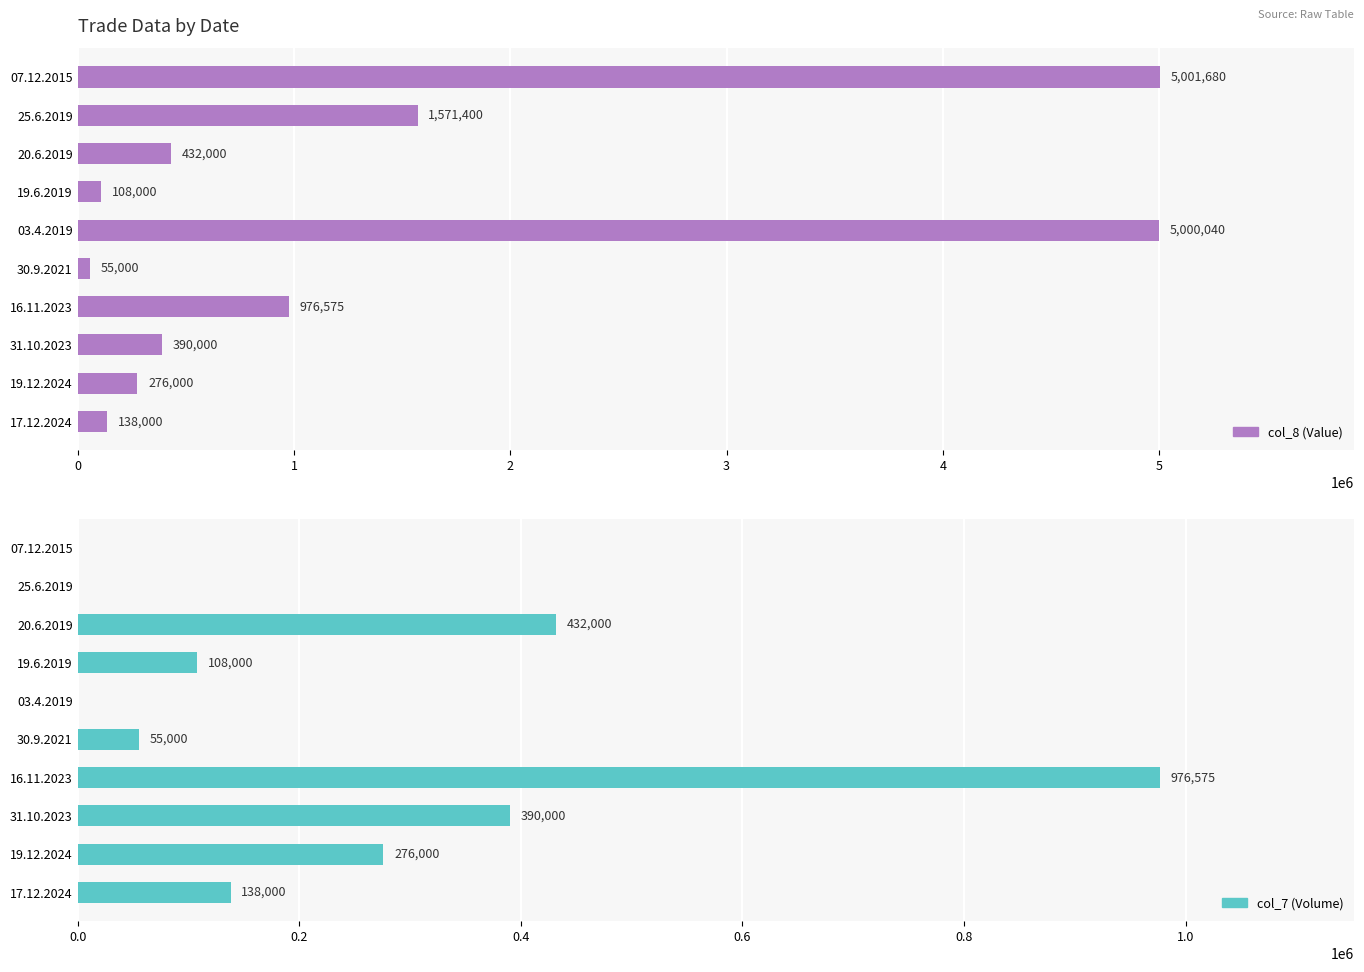

What is the sum of all col_7 (Volume) values?

2375575